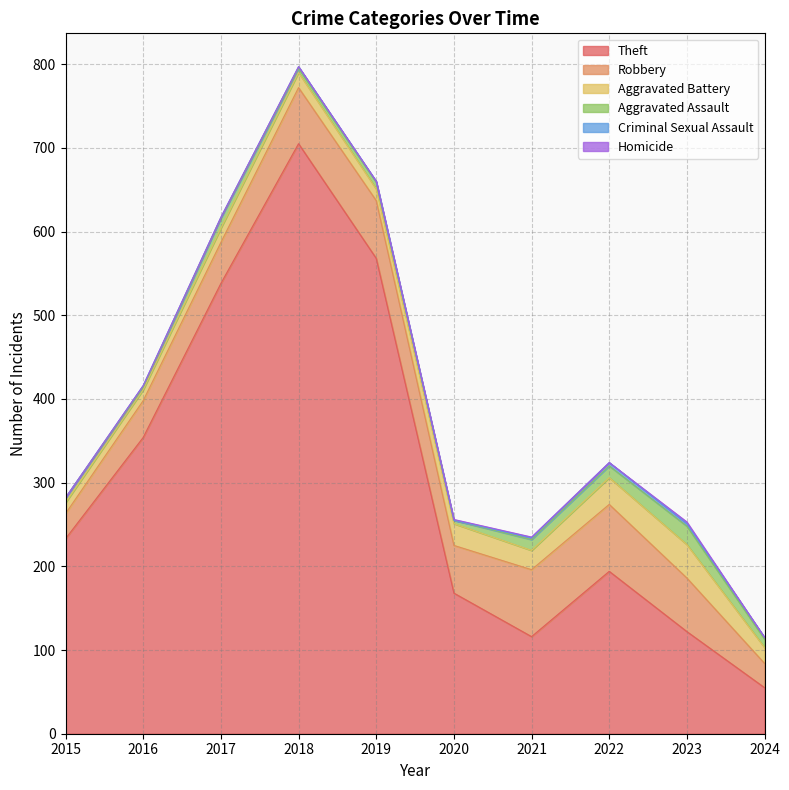

Between 2018 and 2022, which is larger?

2018